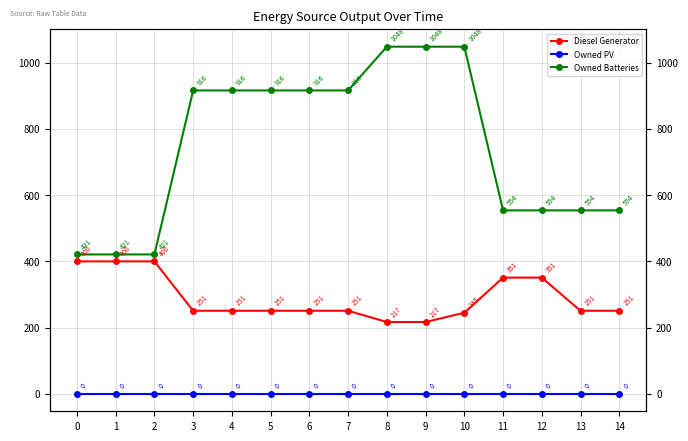

What is the difference between the highest and lowest values at 4?

916.0